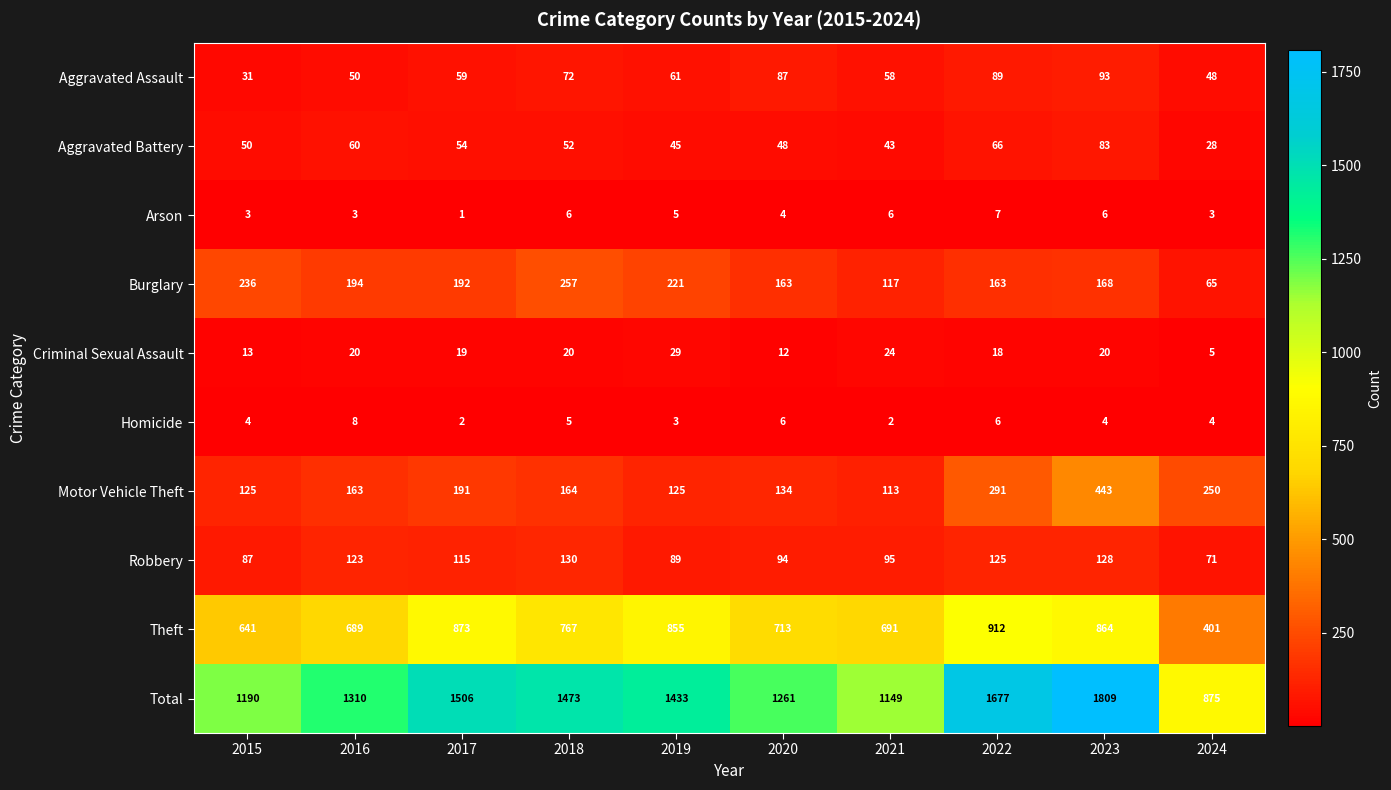

How many values in the Theft series are below 767?

5